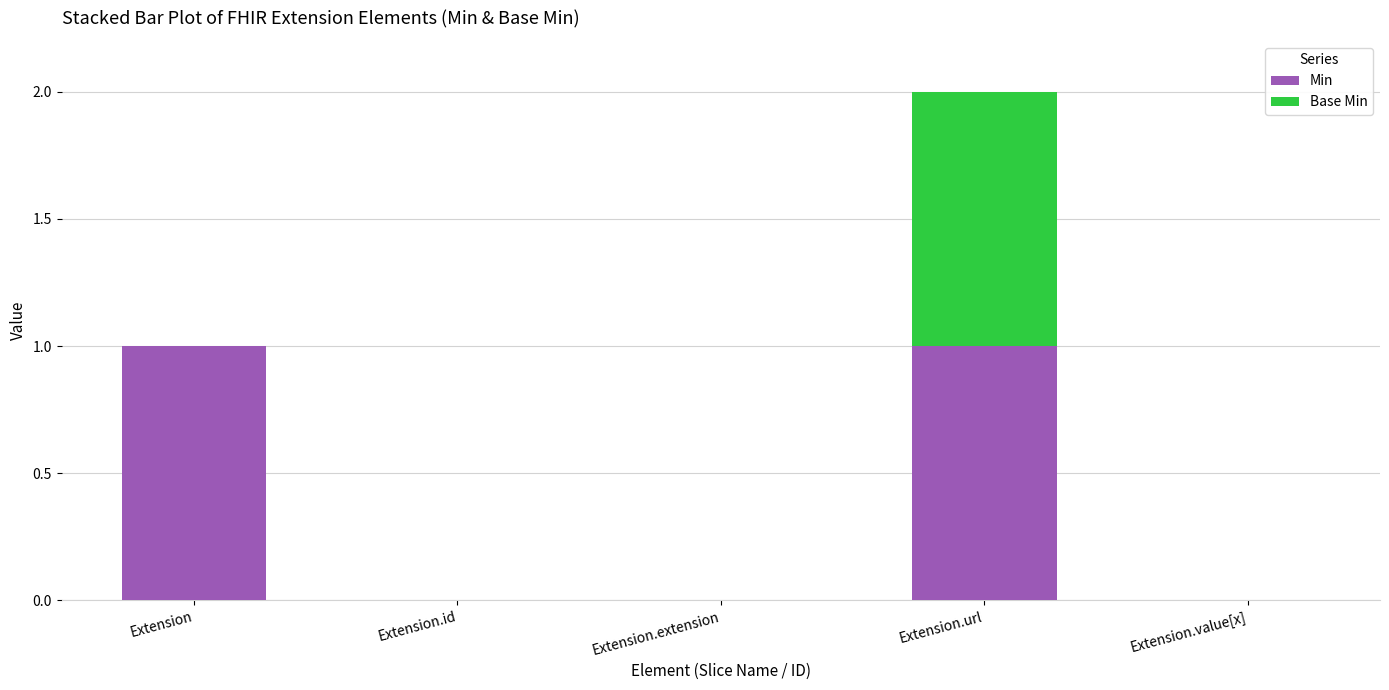

How many data points does each series have?

5